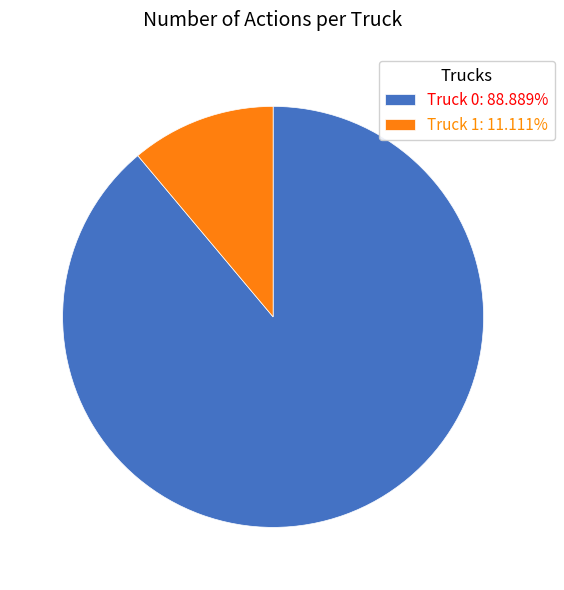

Which category has the biggest portion of the pie?

Truck 0